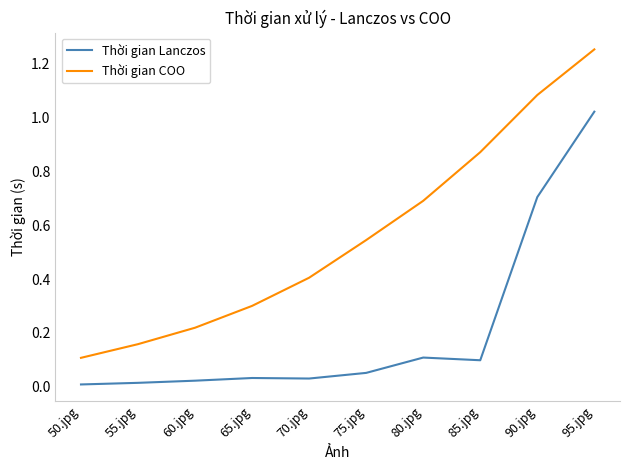

True or false: Thời gian COO and Thời gian Lanczos cross at least once.

False